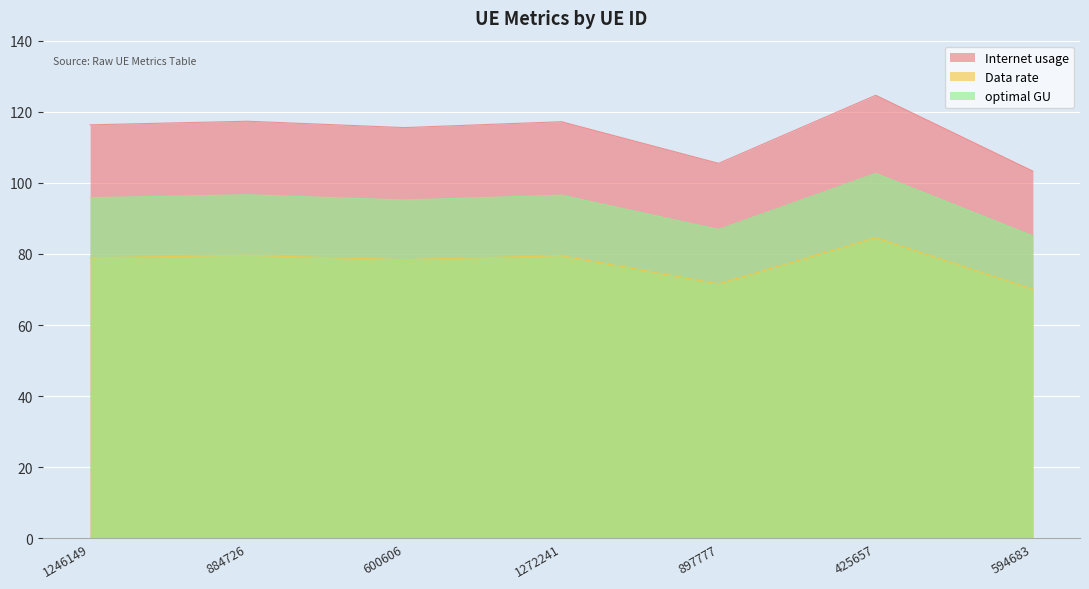

List the series in order of their overall mean, lowest first.

Data rate, optimal GU, Internet usage